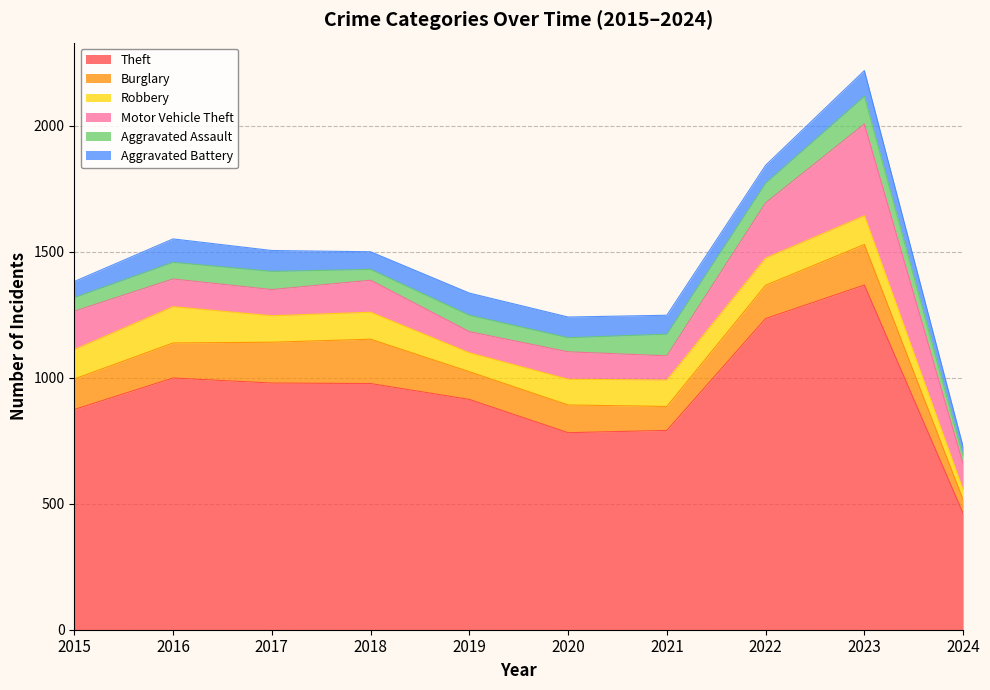

What are all the series names shown in the legend?

Theft, Burglary, Robbery, Motor Vehicle Theft, Aggravated Assault, Aggravated Battery